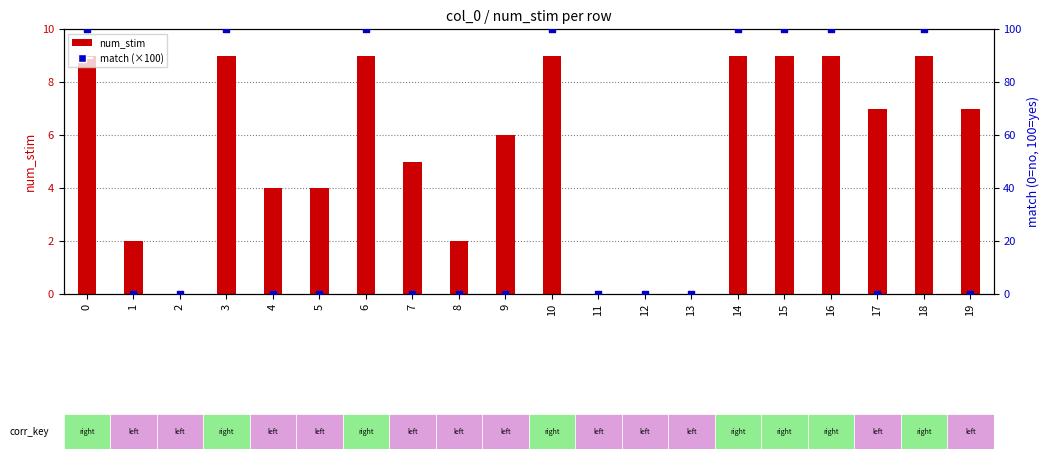

Which series has the largest total across all categories?

match (×100)